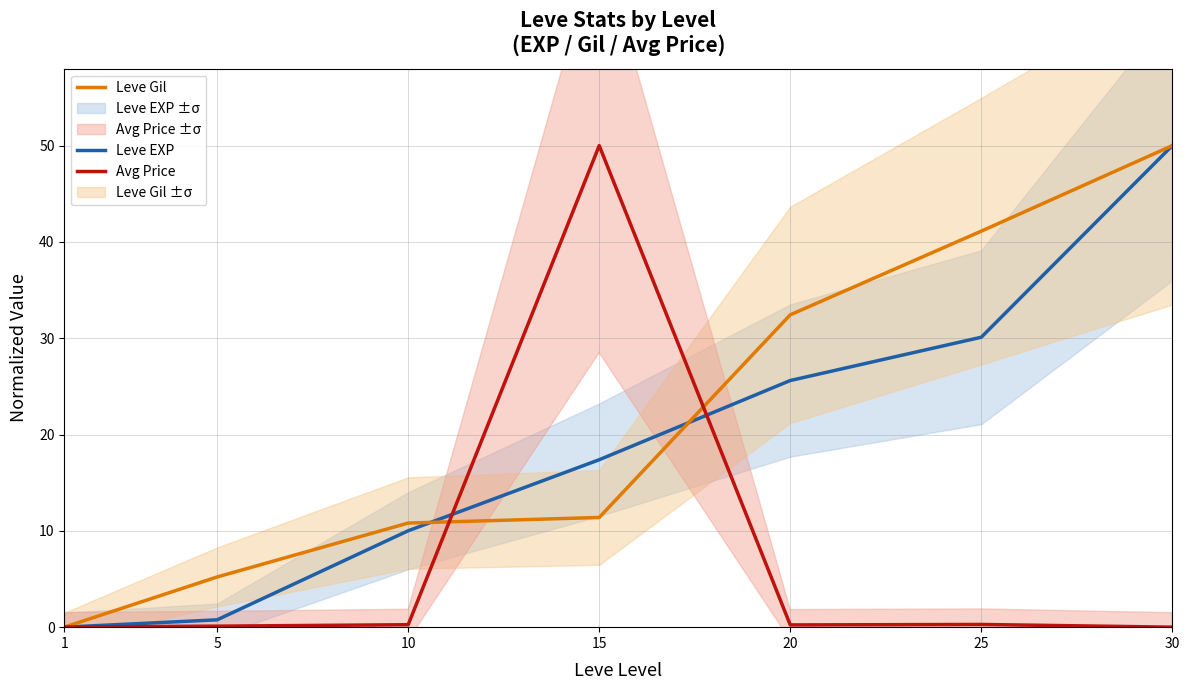

True or false: Leve EXP and Avg Price cross at least once.

True